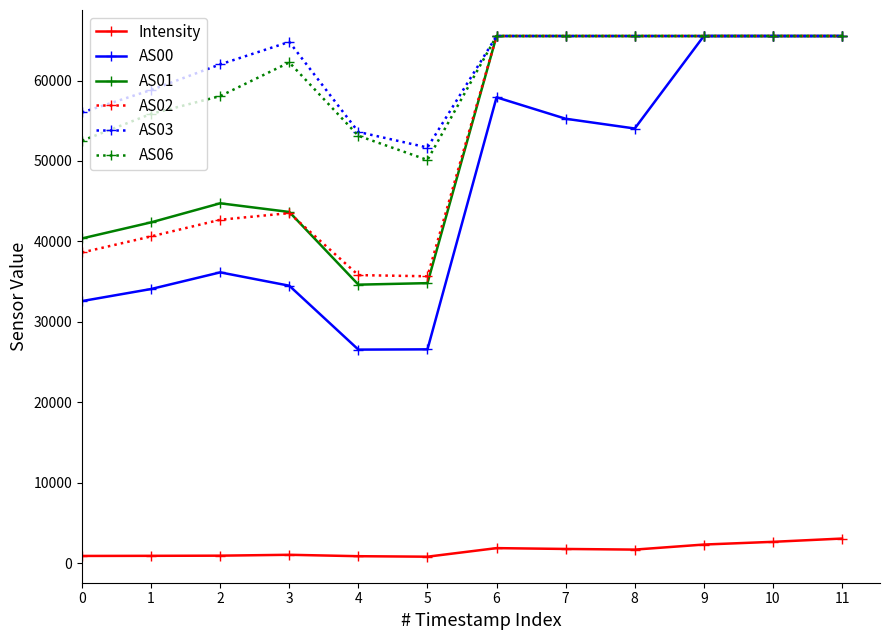

True or false: AS03 and Intensity cross at least once.

False